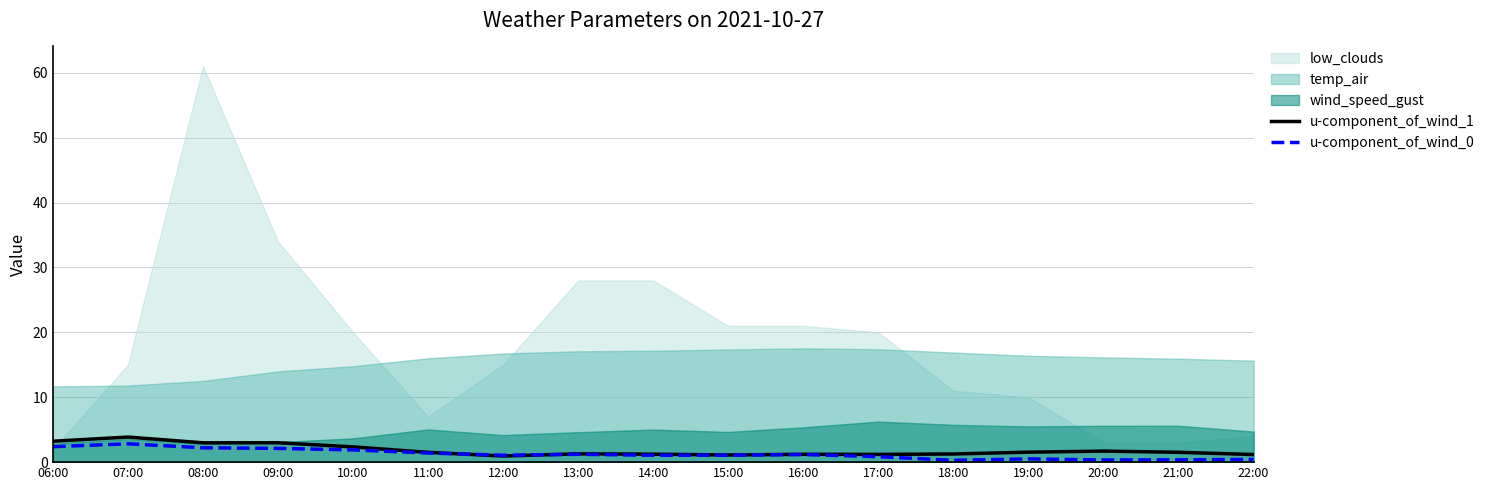

What is the highest value of the u-component_of_wind_1 series?

3.9